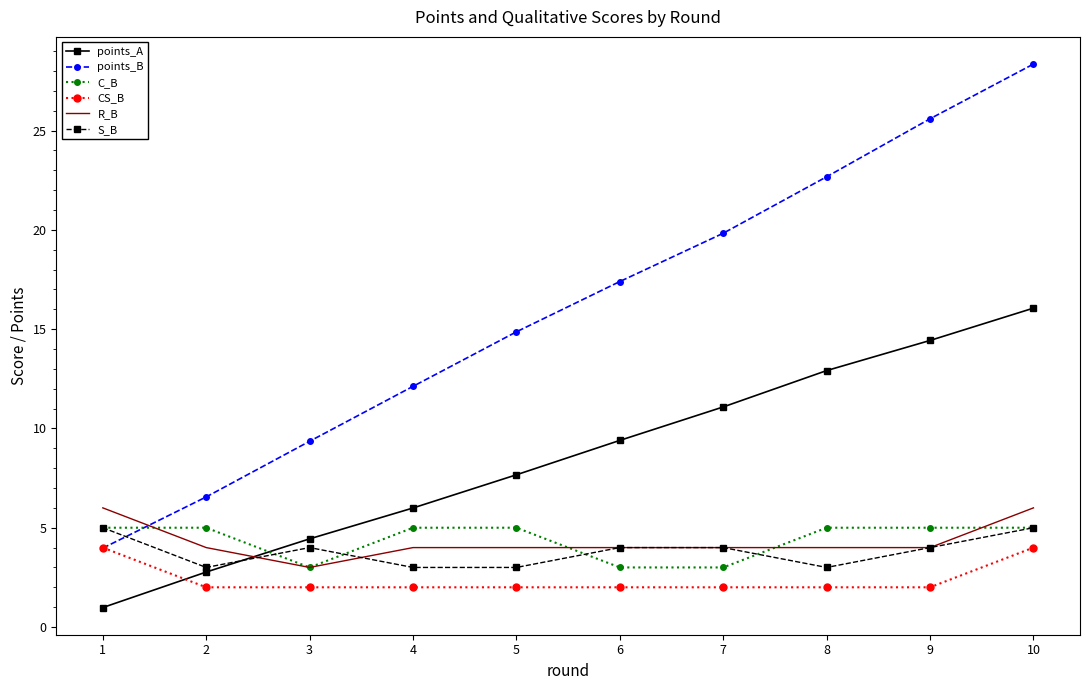

Reading left to right, extract all data points from this chart.

points_A: 1=1.0	2=2.8	3=4.4	4=6.0	5=7.7	6=9.4	7=11.1	8=12.9	9=14.4	10=16.1
points_B: 1=4.0	2=6.6	3=9.4	4=12.1	5=14.9	6=17.4	7=19.8	8=22.7	9=25.6	10=28.3
C_B: 1=5.0	2=5.0	3=3.0	4=5.0	5=5.0	6=3.0	7=3.0	8=5.0	9=5.0	10=5.0
CS_B: 1=4.0	2=2.0	3=2.0	4=2.0	5=2.0	6=2.0	7=2.0	8=2.0	9=2.0	10=4.0
R_B: 1=6.0	2=4.0	3=3.0	4=4.0	5=4.0	6=4.0	7=4.0	8=4.0	9=4.0	10=6.0
S_B: 1=5.0	2=3.0	3=4.0	4=3.0	5=3.0	6=4.0	7=4.0	8=3.0	9=4.0	10=5.0